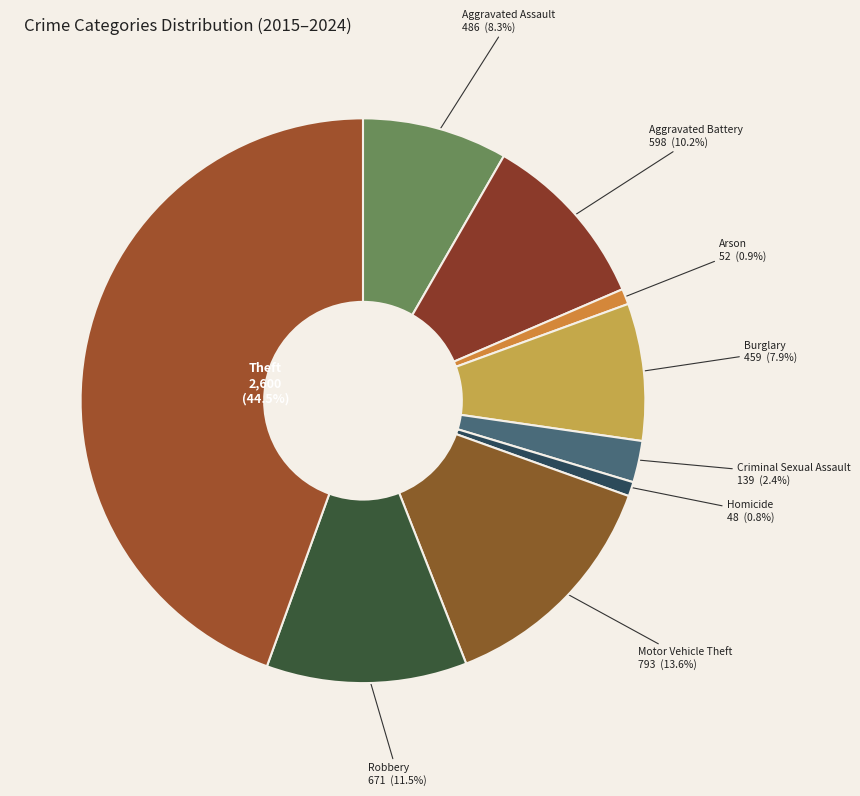

Is there a majority slice in this chart?

No